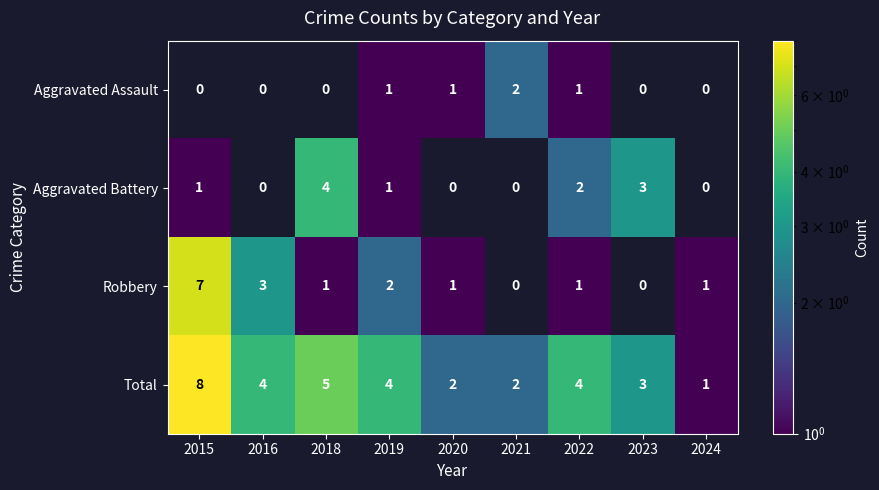

Which category has the lowest value across all series?

2019